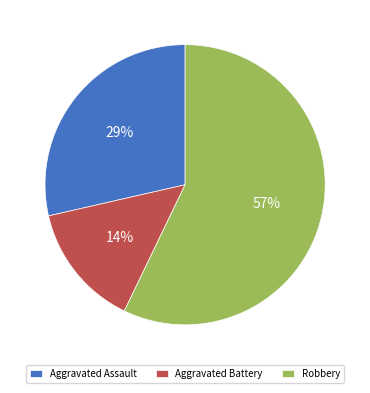

Which slice represents more than half of the pie?

Robbery